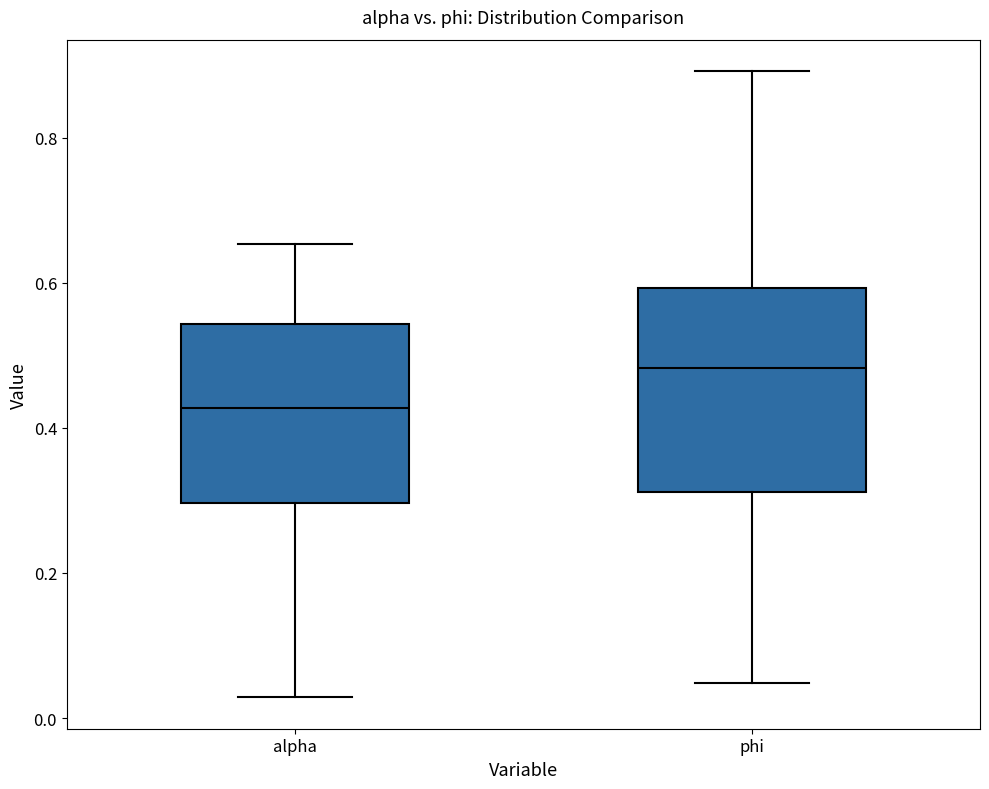

Which box has the lowest median line?

alpha